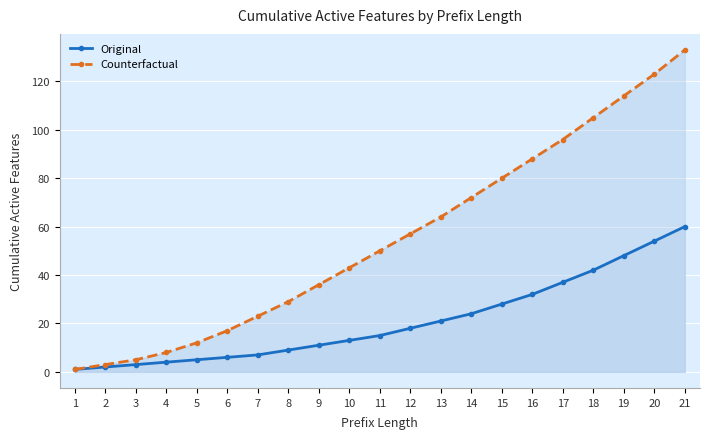

What is the sum of the Counterfactual values at 20 and 17?

219